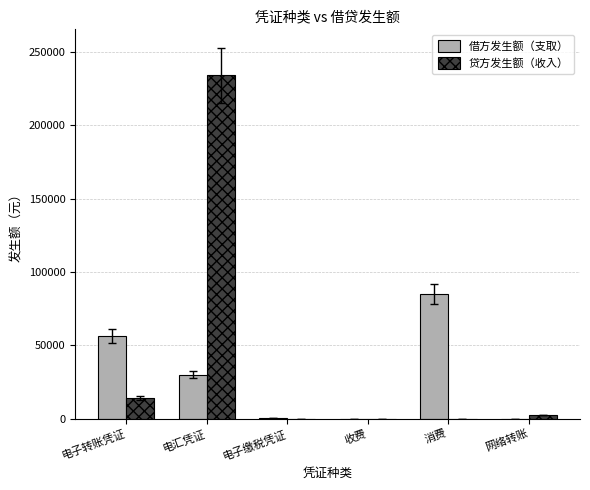

How many distinct data groups are displayed?

2